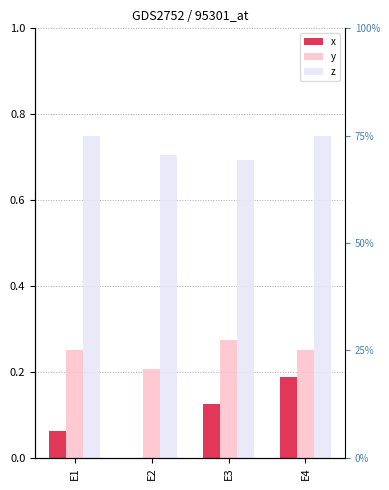

Is it true that y equals 0.4 at E1?

False